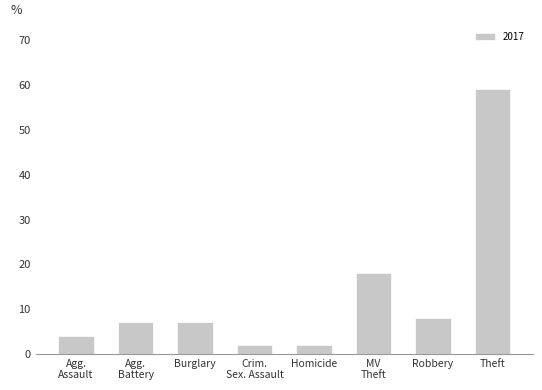

Are the bars grouped side by side (vs. stacked)?

No